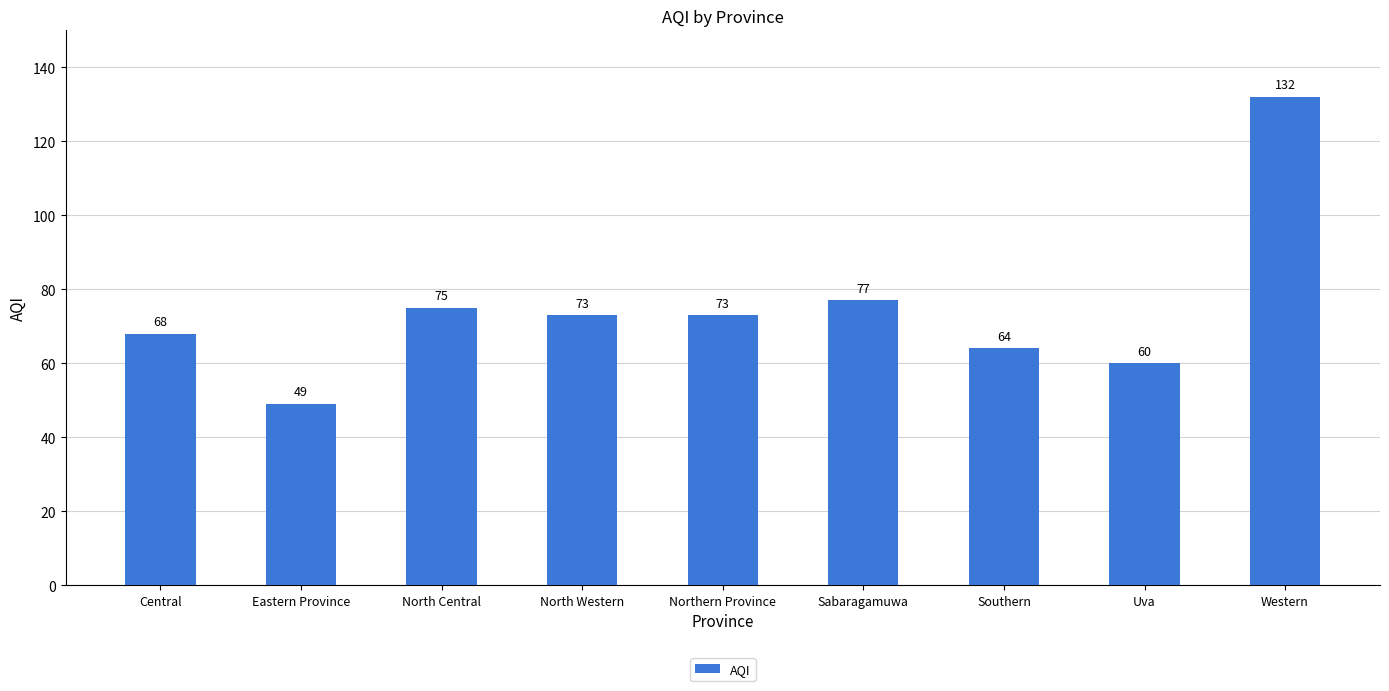

What is the difference between the second highest and second lowest values?

17